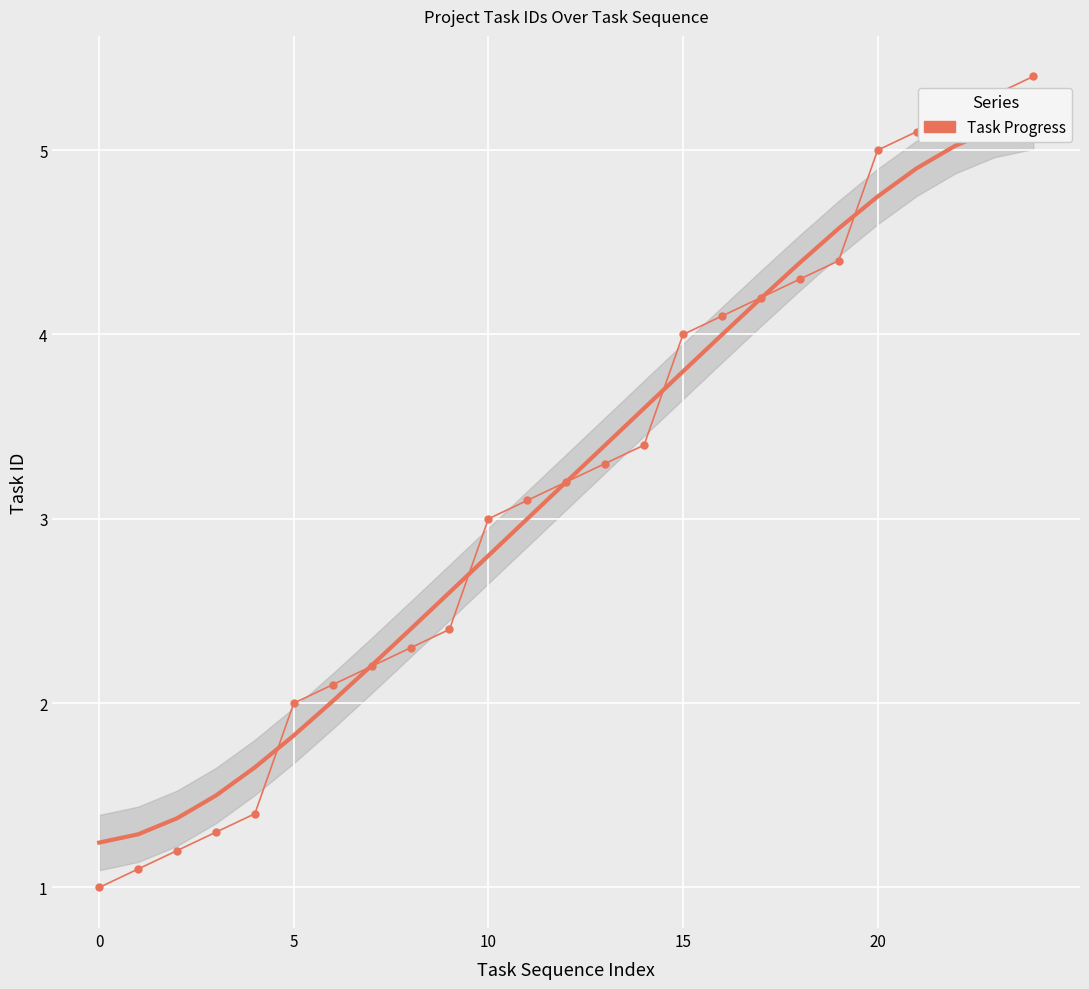

What is the difference between the second highest and second lowest values?

4.2